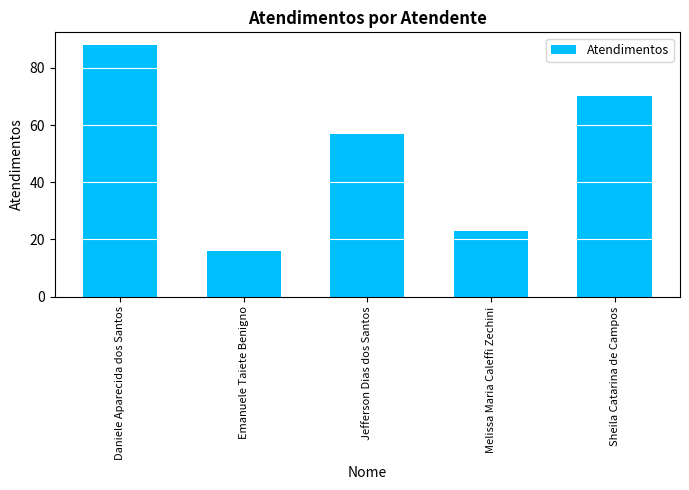

Reading left to right, list all the values displayed in this chart.

Daniele Aparecida dos Santos=88	Emanuele Taiete Benigno=16	Jefferson Dias dos Santos=57	Melissa Maria Caleffi Zechini=23	Sheila Catarina de Campos=70